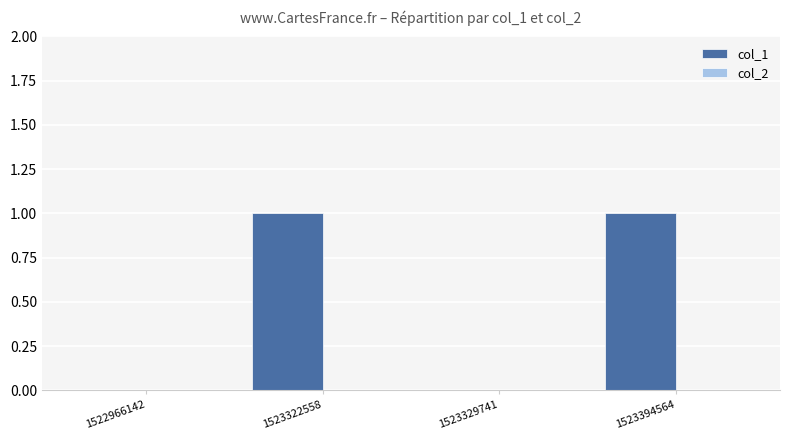

The value at 1523394564 is 1. True or false?

True